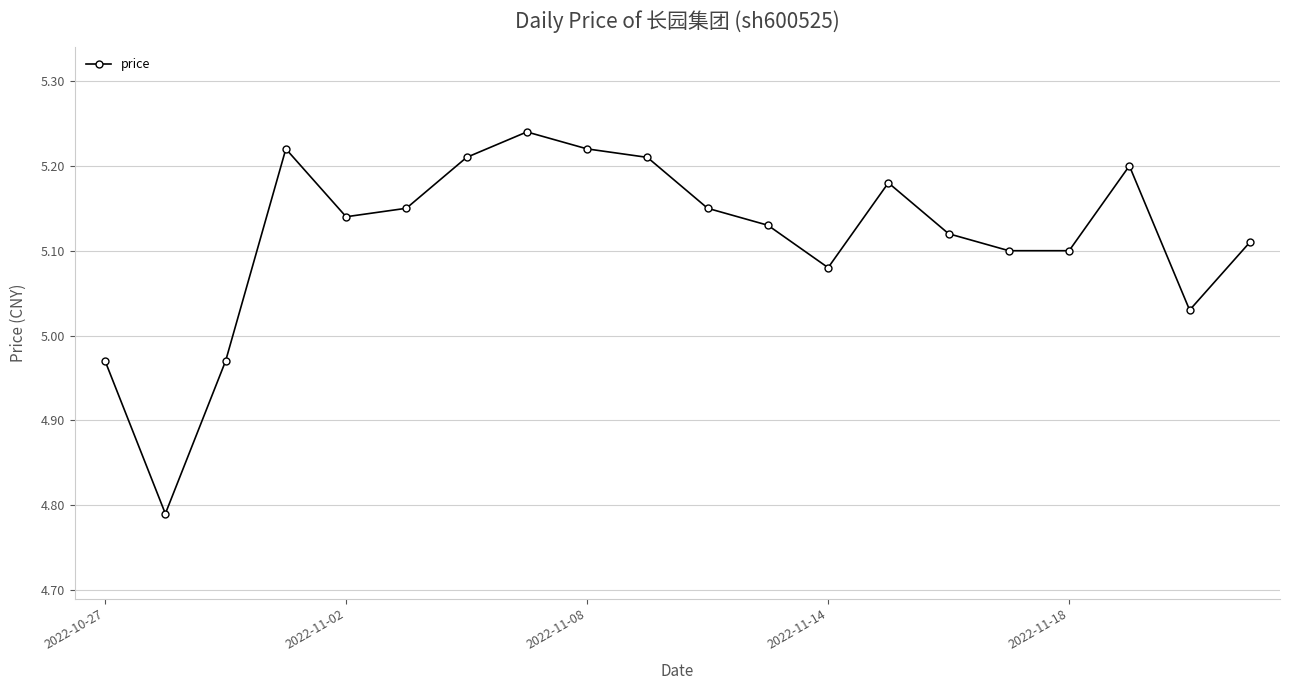

What is the sum of all values?

102.3